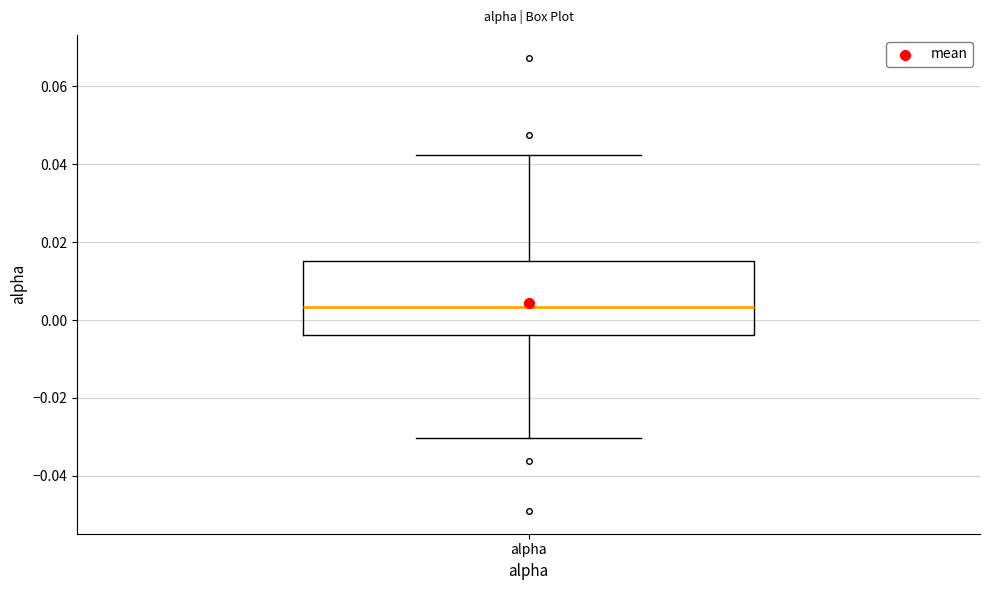

Read this box plot against the y-axis: the position of the median line, the range covered by the box, and the ends of both whiskers. The values are not printed on the chart, so give them approximately, as read against the axis.

median 0.004, box -0.004 to 0.016, whiskers -0.030 to 0.042